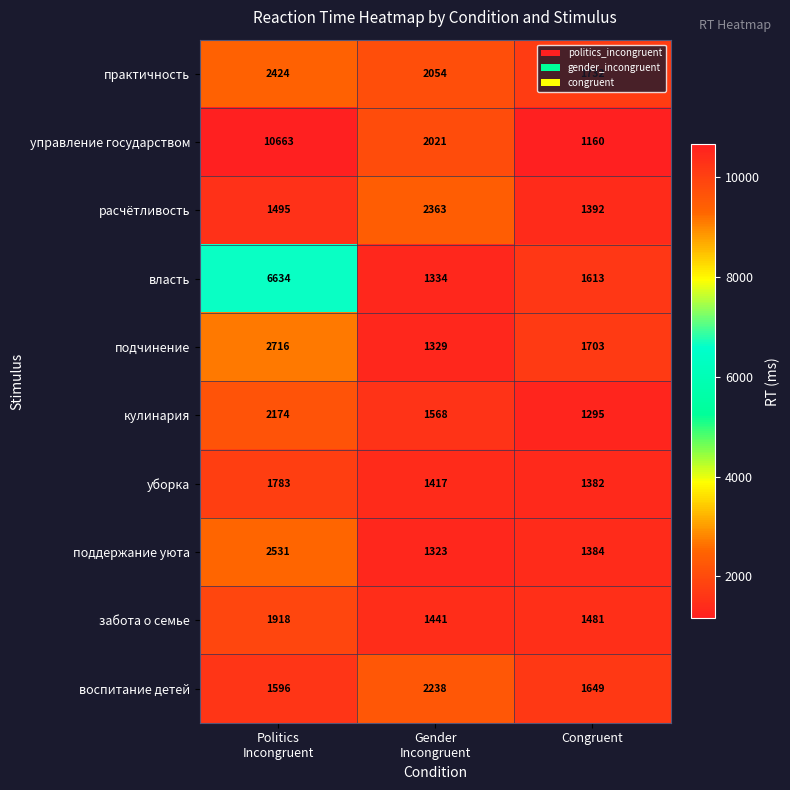

What is the spread (max minus min) of values at Congruent?

572